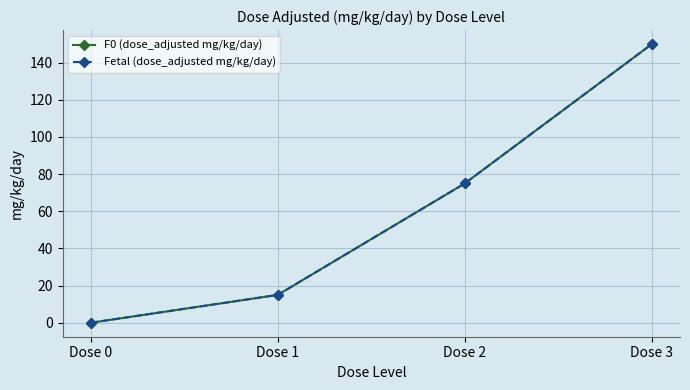

True or false: Fetal (dose_adjusted mg/kg/day) and F0 (dose_adjusted mg/kg/day) cross at least once.

False